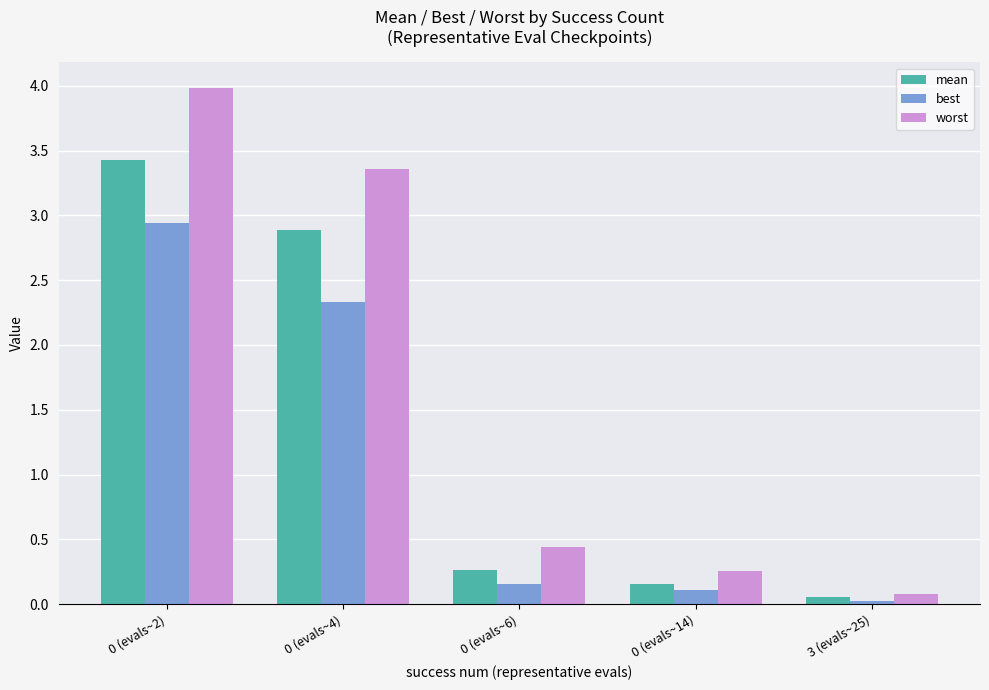

What is the maximum value shown in the chart?

4.0